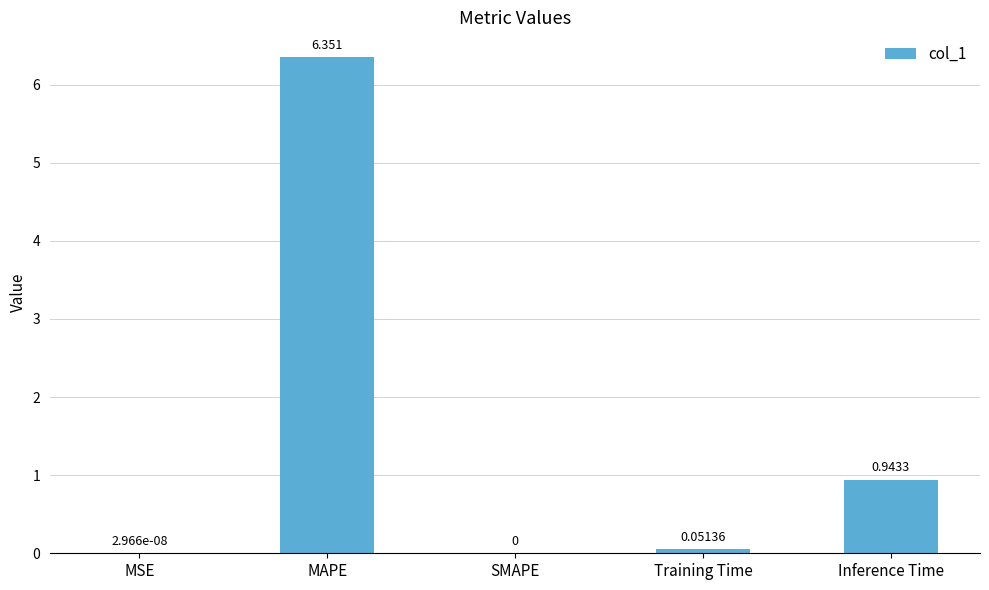

Where is the data nearest to the value 3?

Inference Time